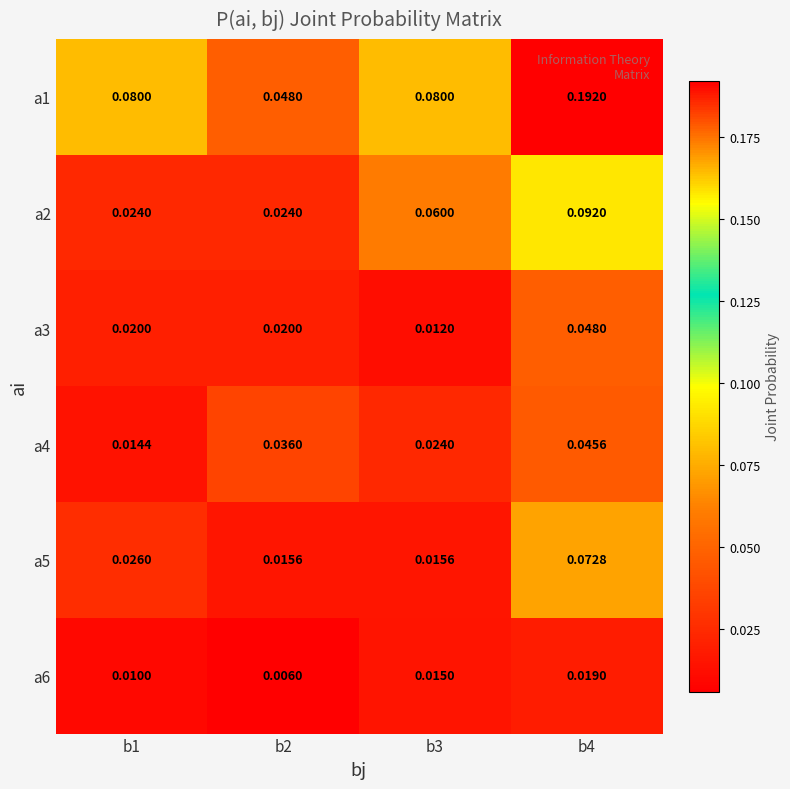

How many series are shown in this chart?

6